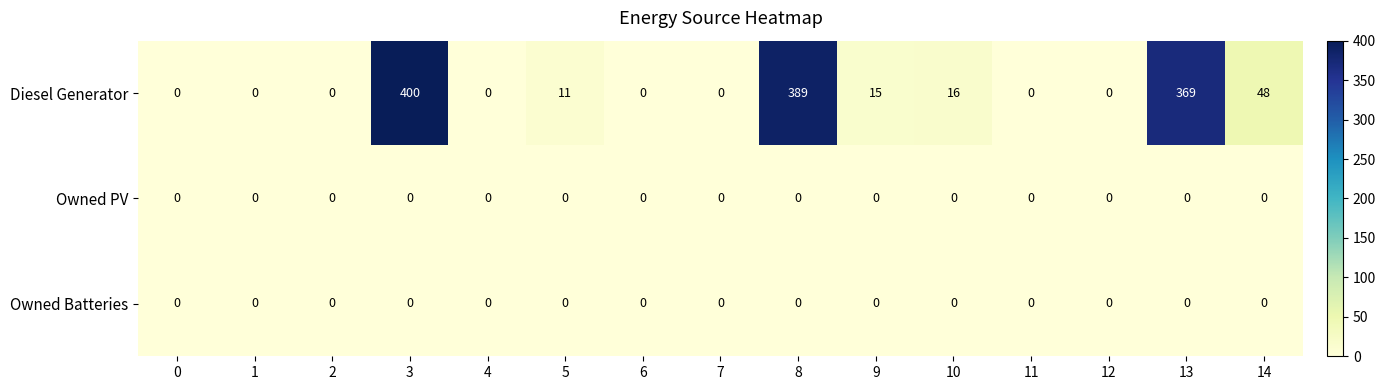

At which category is the sum across all series the highest?

3